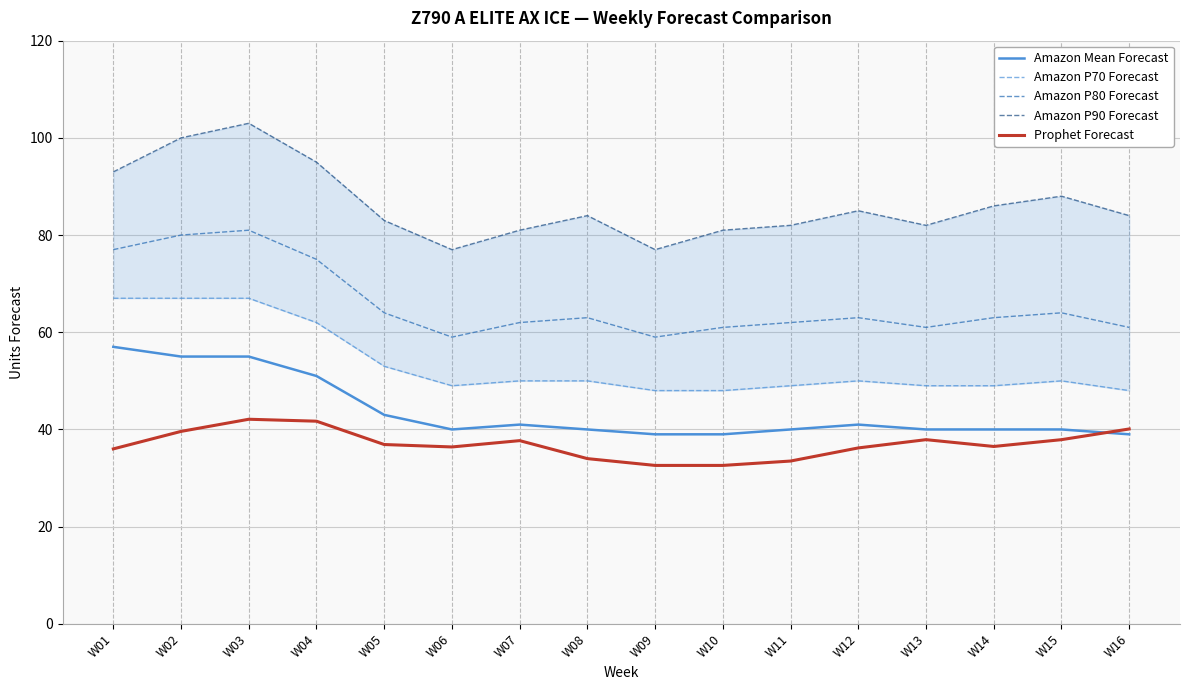

At which label does Amazon P70 Forecast reach its peak?

W01